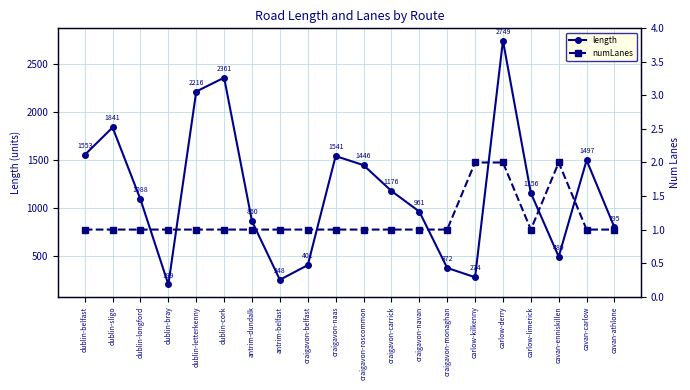

How many categories are shown in the chart?

20